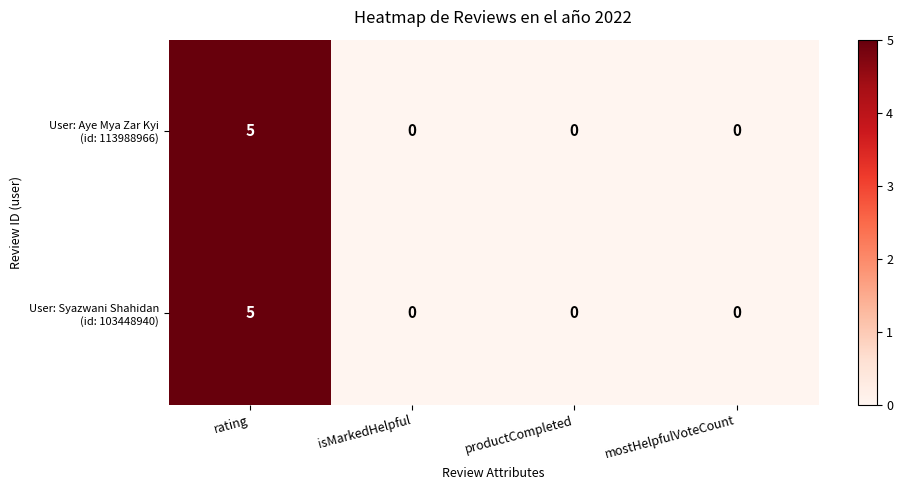

At which category does the chart reach its peak across all series?

rating